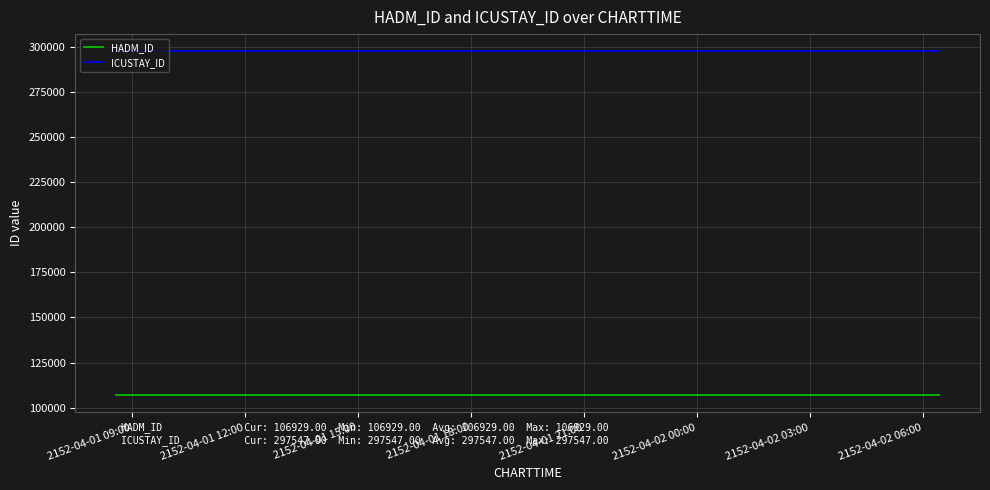

What is the value of the HADM_ID point at the 6th from the left?

106929